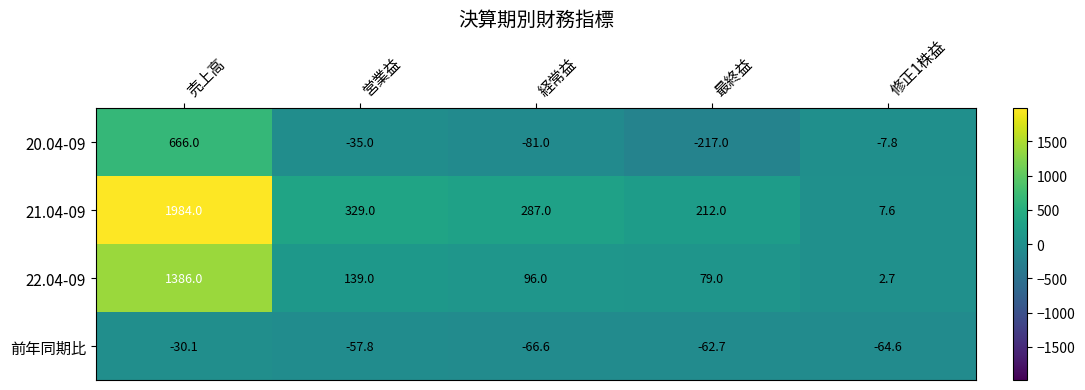

Rank the series by their average value, from lowest to highest.

前年同期比, 20.04-09, 22.04-09, 21.04-09